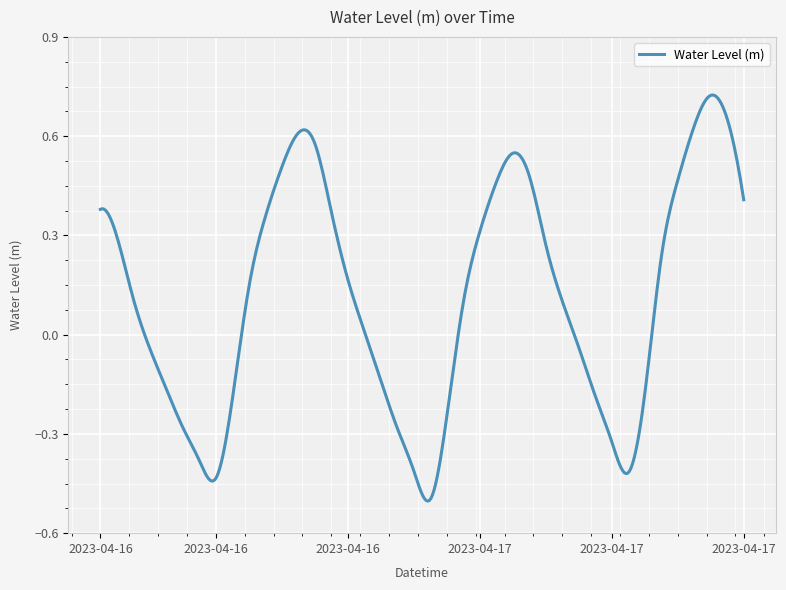

What is the difference between the maximum and minimum values?

1.2